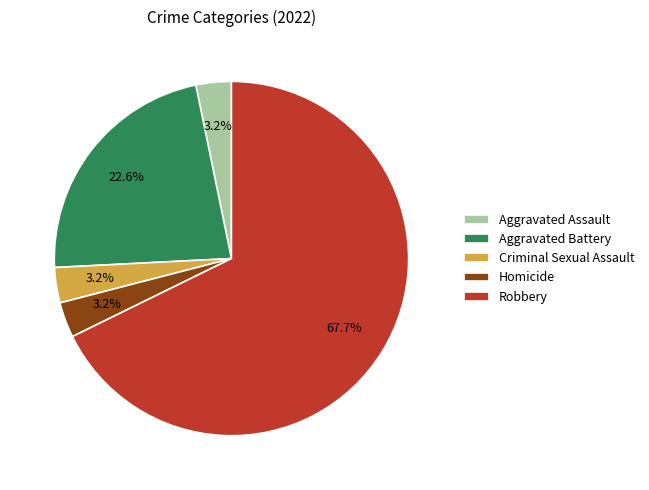

Which slice is the largest?

Robbery